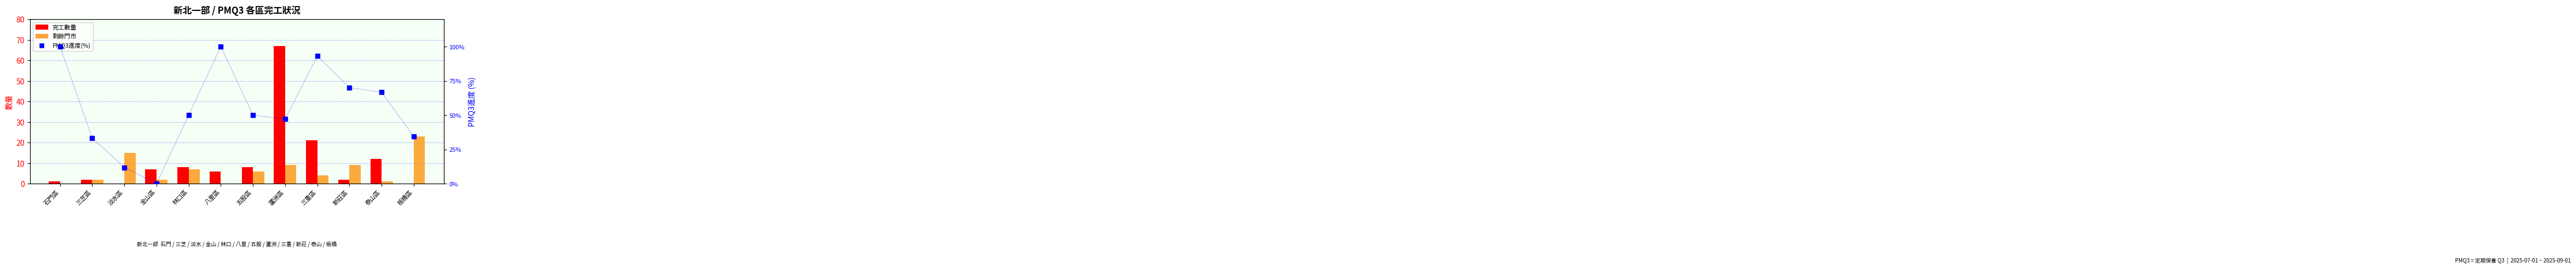

What is the total value across all series at 板橋區?

57.3